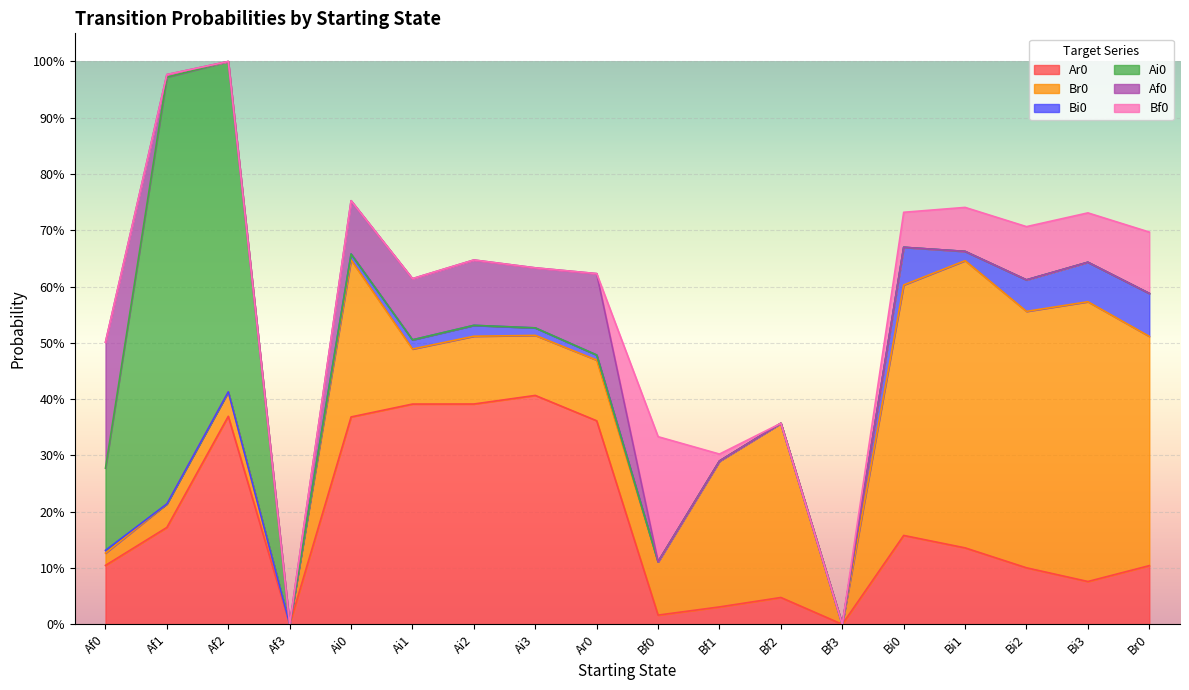

At how many categories does at least one series exceed 0?

16